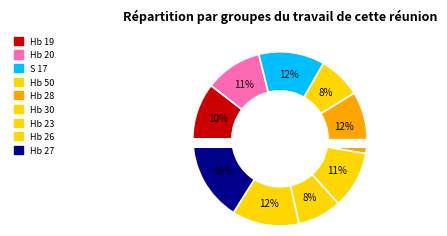

To the nearest percent, what is the difference between the largest and smallest slice percentages?

8%